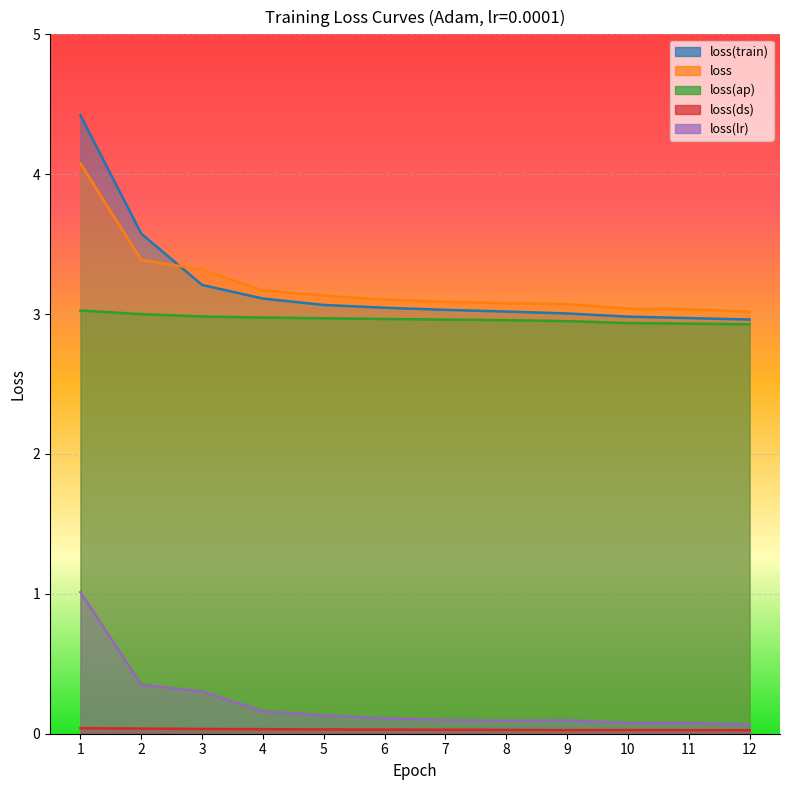

Reading left to right, what are all the values shown in this chart?

loss(train): 4.4	3.6	3.2	3.1	3.1	3.0	3.0	3.0	3.0	3.0	3.0	3.0
loss: 4.1	3.4	3.3	3.2	3.1	3.1	3.1	3.1	3.1	3.0	3.0	3.0
loss(ap): 3.0	3.0	3.0	3.0	3.0	3.0	3.0	3.0	2.9	2.9	2.9	2.9
loss(ds): 0.0	0.0	0.0	0.0	0.0	0.0	0.0	0.0	0.0	0.0	0.0	0.0
loss(lr): 1.0	0.4	0.3	0.2	0.1	0.1	0.1	0.1	0.1	0.1	0.1	0.1